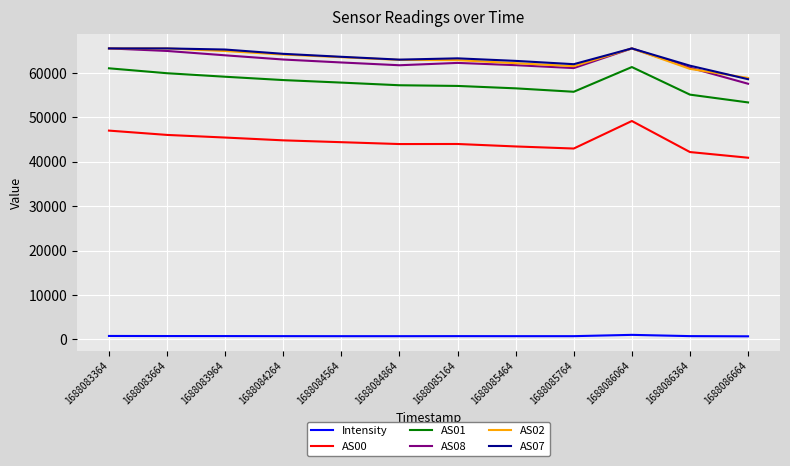

Is the value of AS08 at 1688083664 greater than the value of AS00 at 1688083964?

Yes